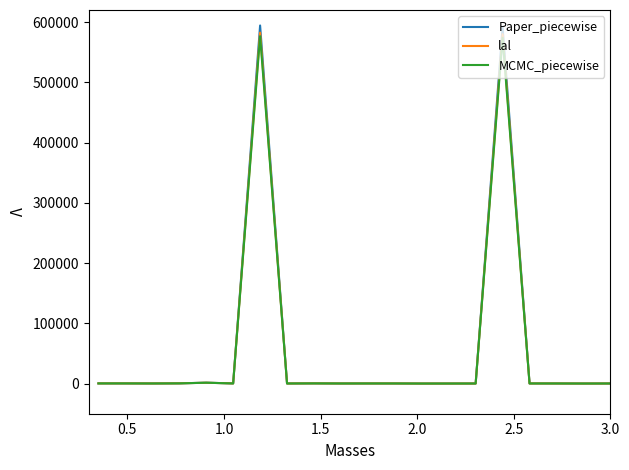

Which series has the largest range (max minus min)?

Paper_piecewise